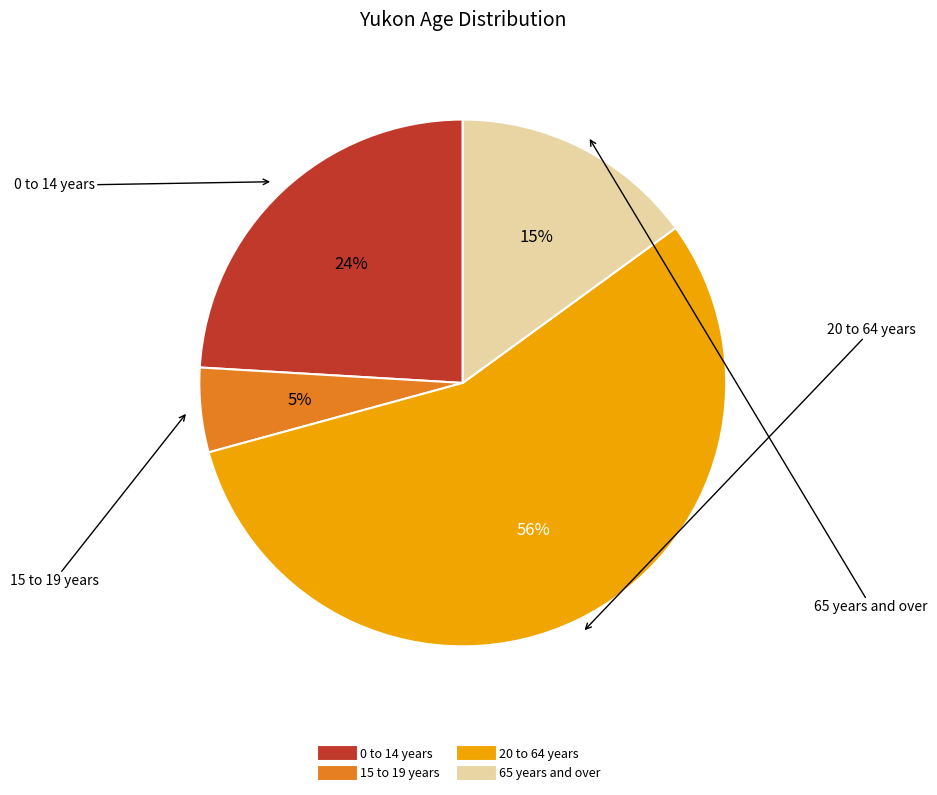

Do 0 to 14 years and 15 to 19 years together represent more than half of the pie?

No